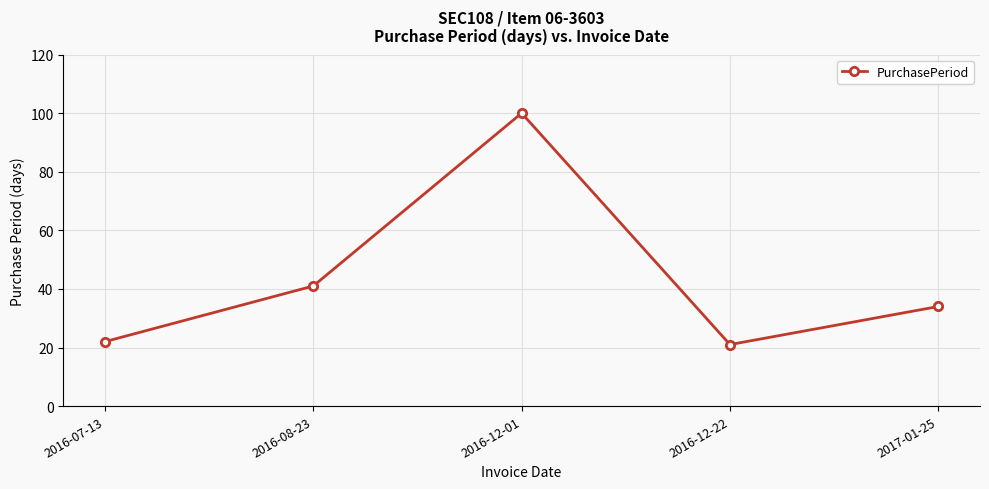

At which label is the value closest to 60?

2016-08-23